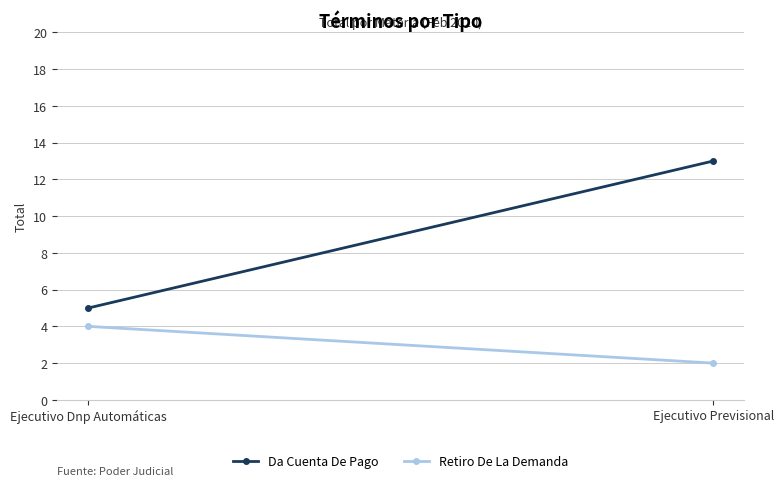

List the series in order of their overall mean, highest first.

Da Cuenta De Pago, Retiro De La Demanda